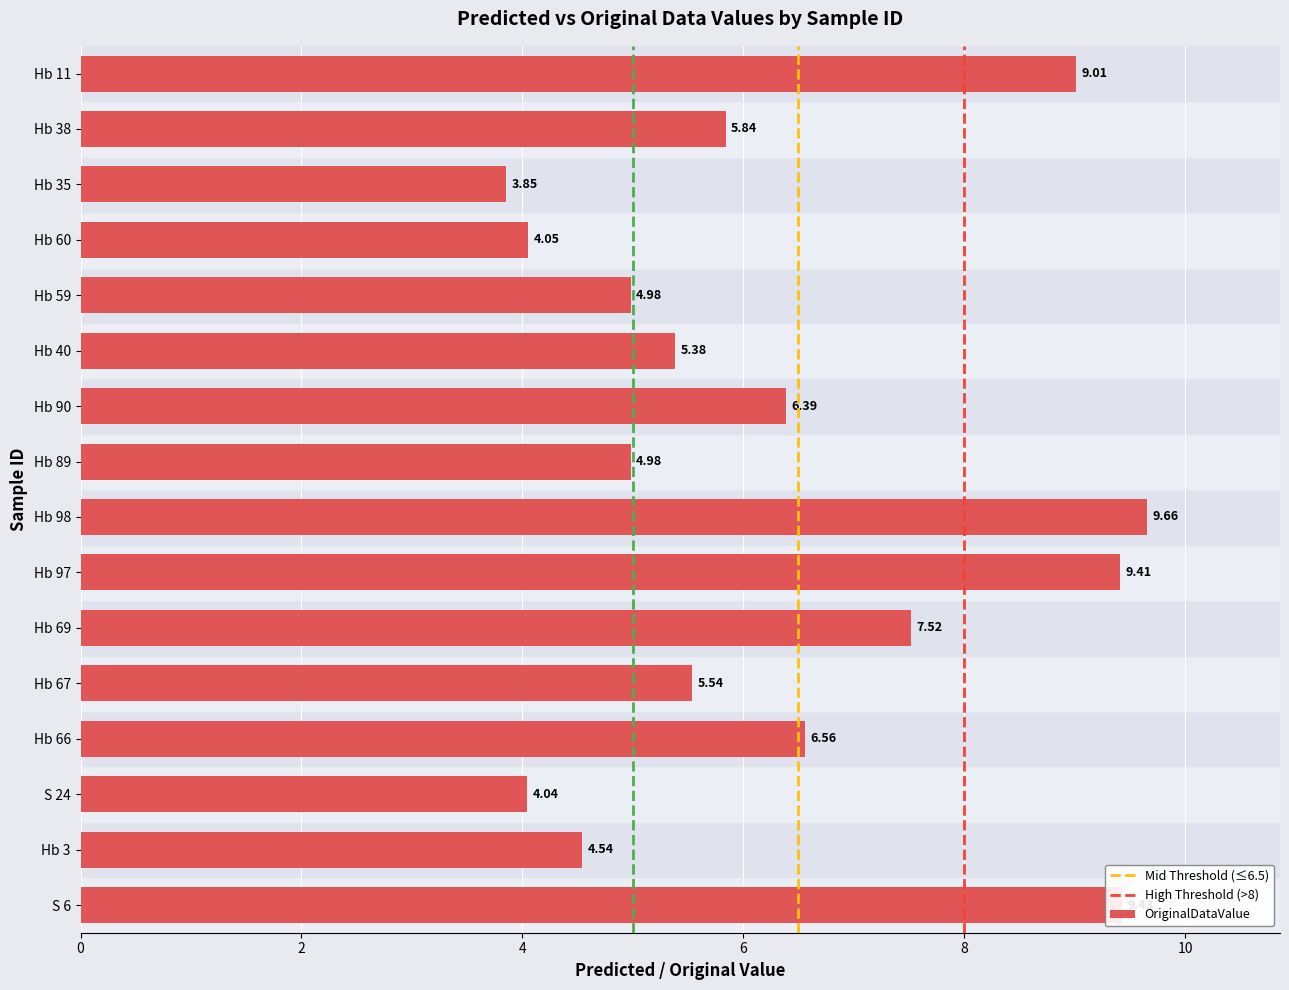

Approximately how many times larger is the value at Hb 69 compared to Hb 3?

1.7